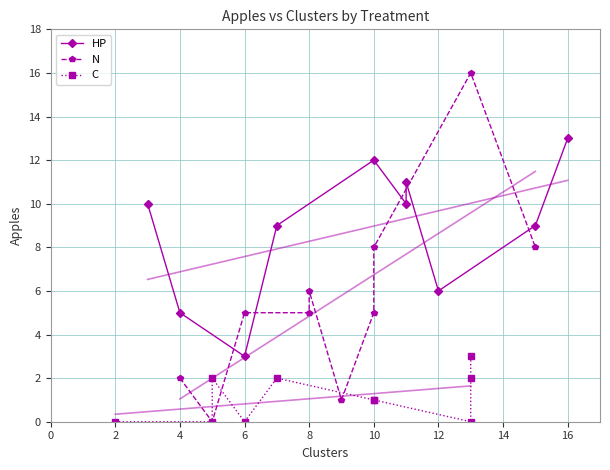

What is the difference between the maximum and minimum values in the N series?

16